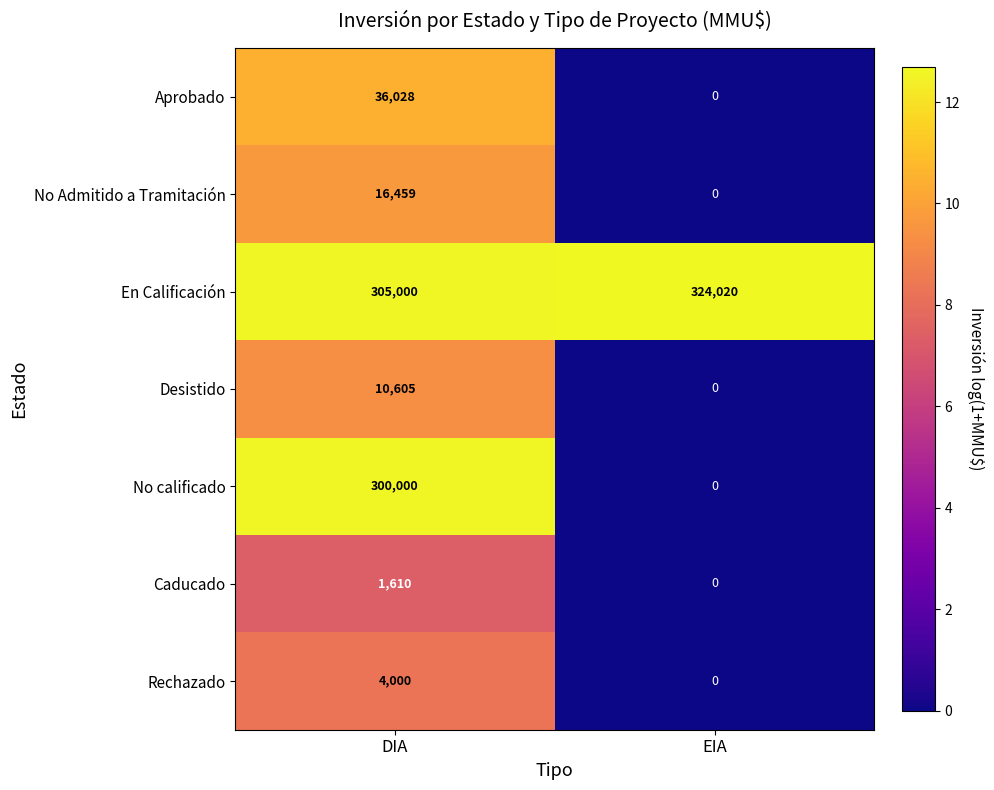

What is the total value across all series at EIA?

324020